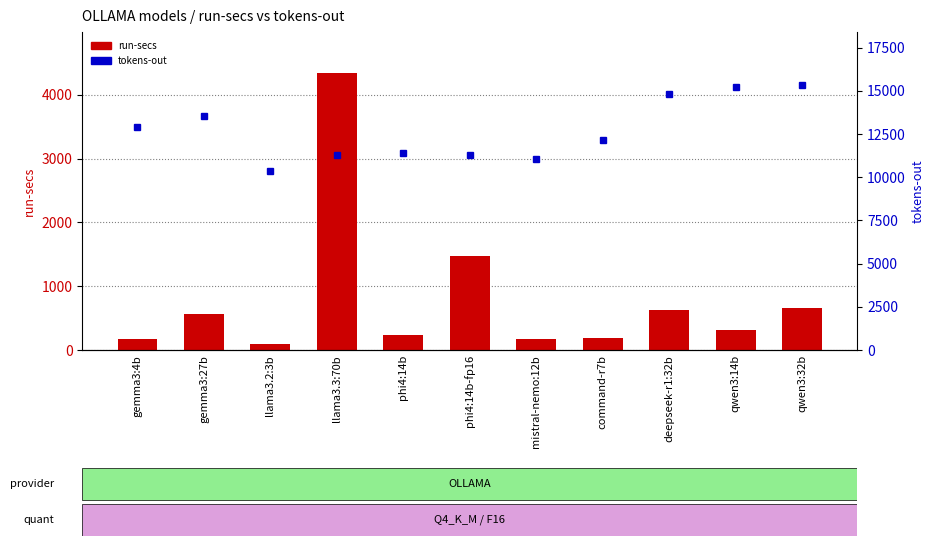

What is the difference between the maximum and minimum values in the tokens-out series?

4991.0